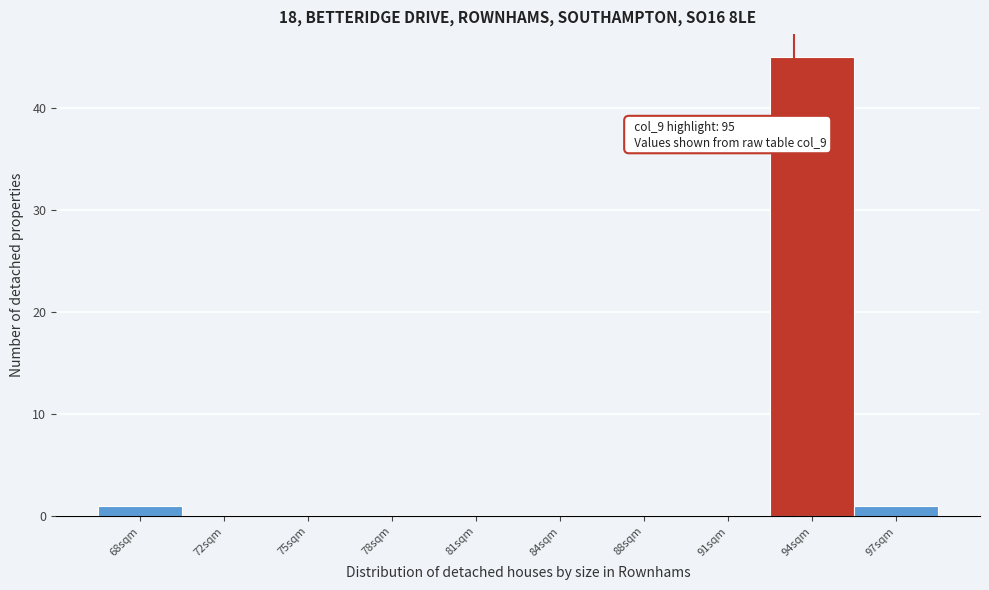

Reading left to right, list all the values displayed in this chart.

68sqm=1	72sqm=0	75sqm=0	78sqm=0	81sqm=0	84sqm=0	88sqm=0	91sqm=0	94sqm=45	97sqm=1